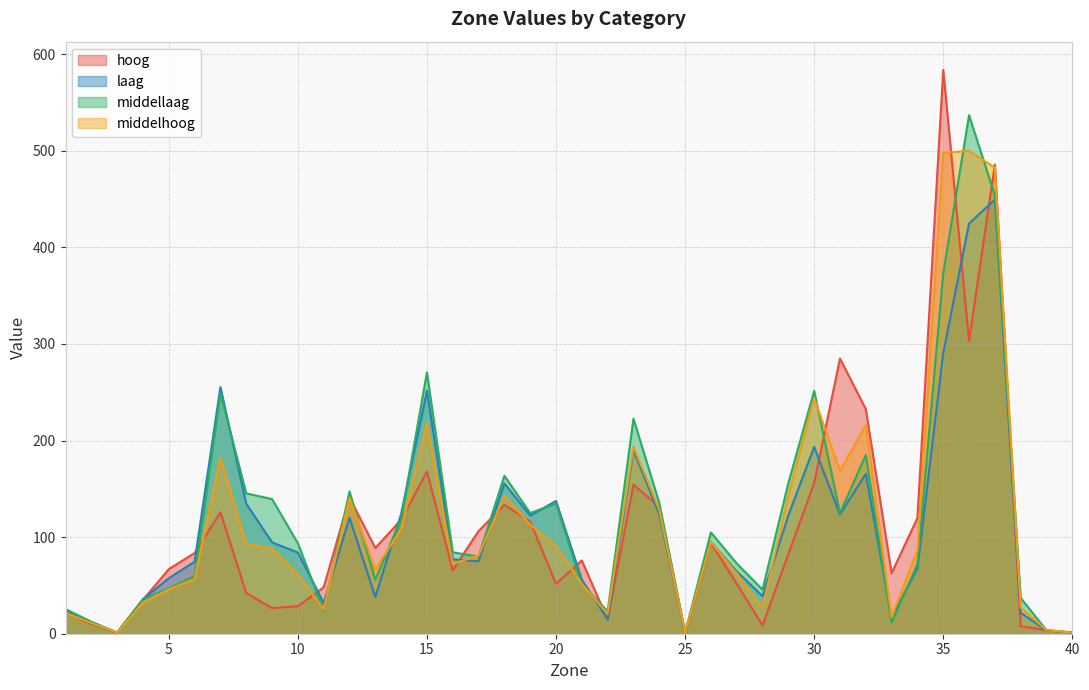

What is the value of the hoog point at the 38th from the left?

7.8